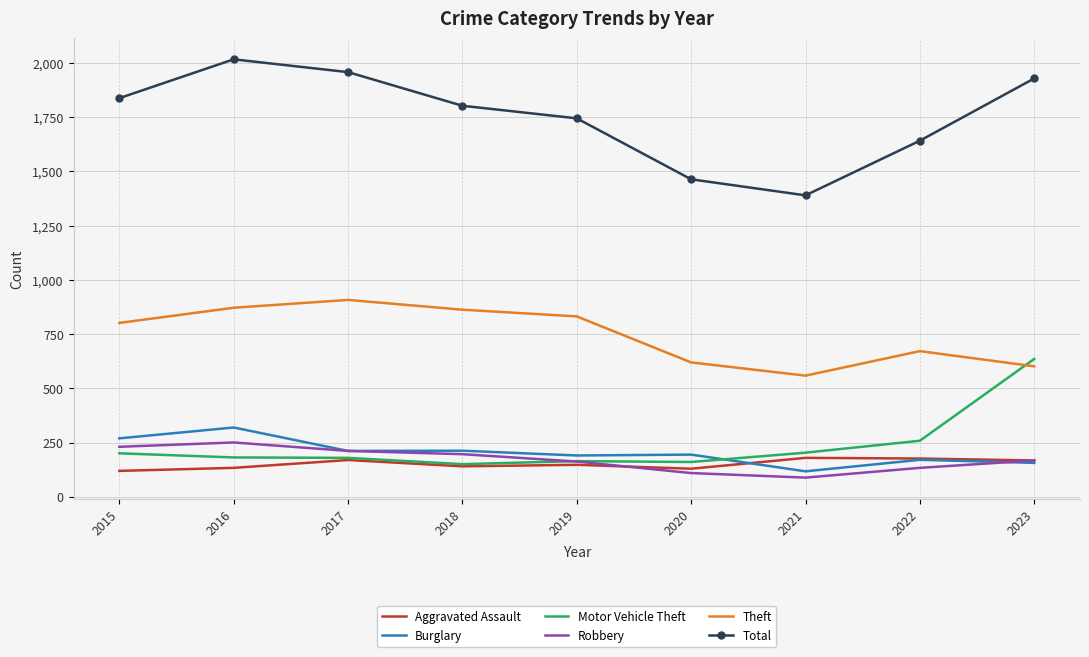

True or false: Total has a value of 2940 at 2022.

False